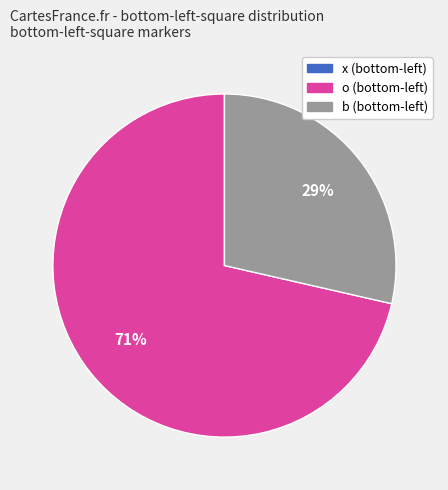

Does any single category account for the majority?

Yes